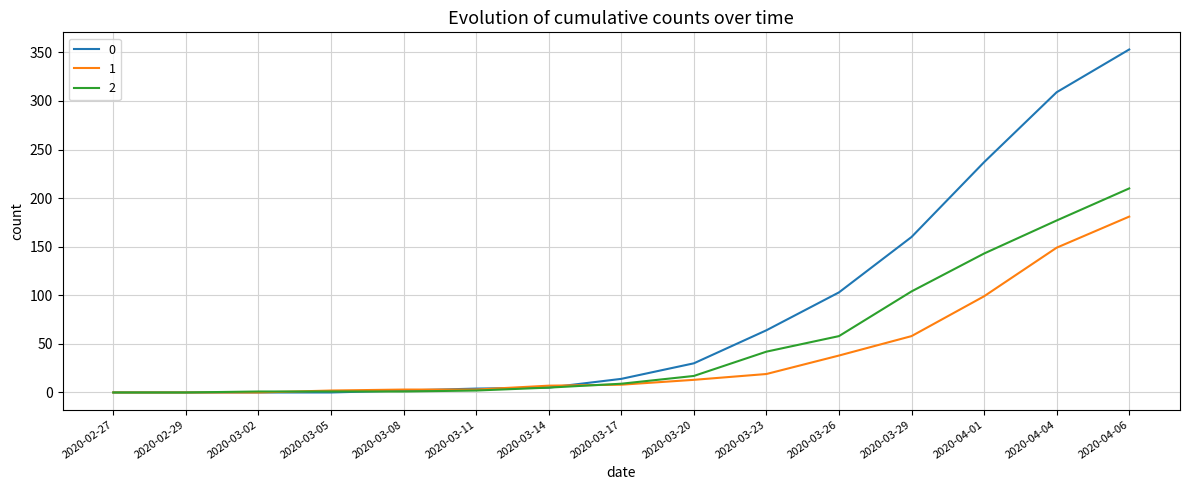

List the series in order of their peak value, highest first.

0, 2, 1